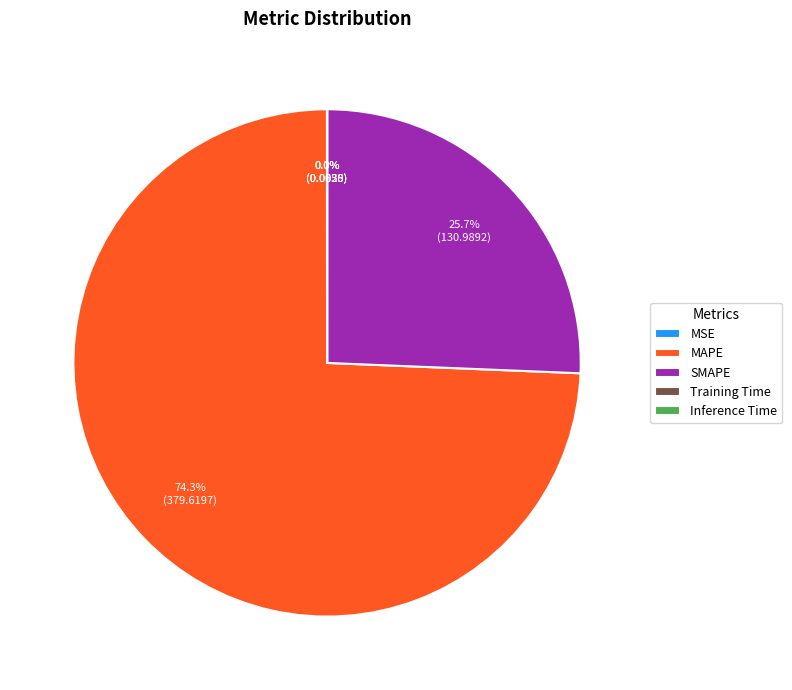

What is the ratio of the value at MAPE to the value at SMAPE?

2.9